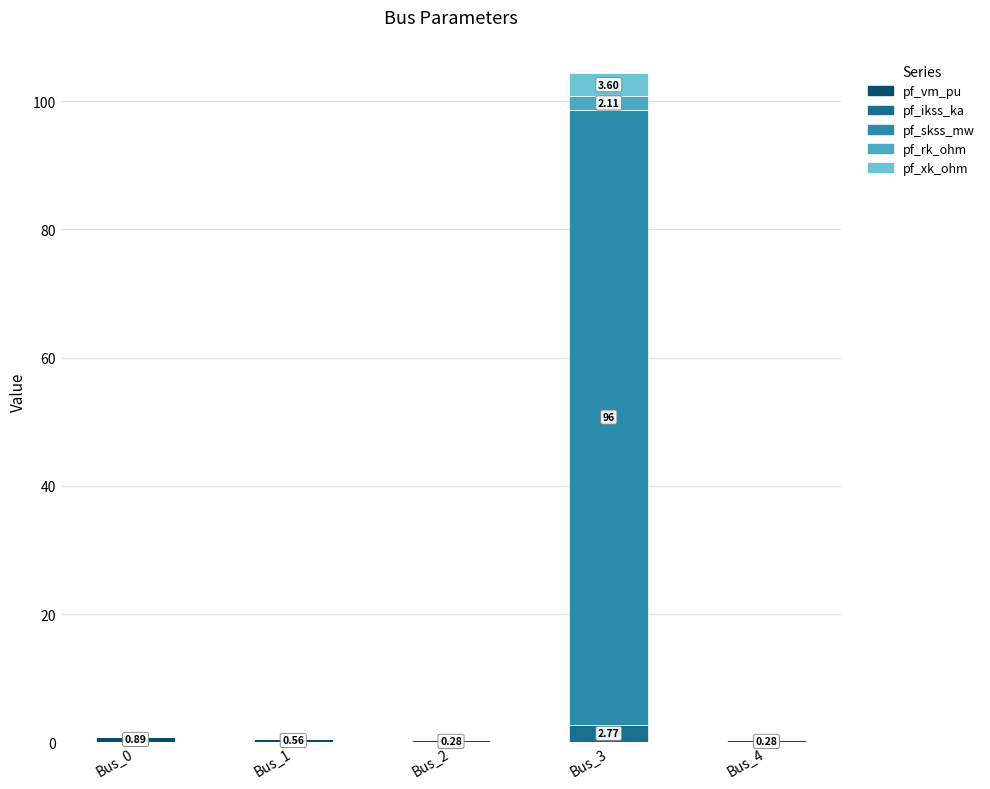

At which category is the sum across all series the highest?

Bus_3